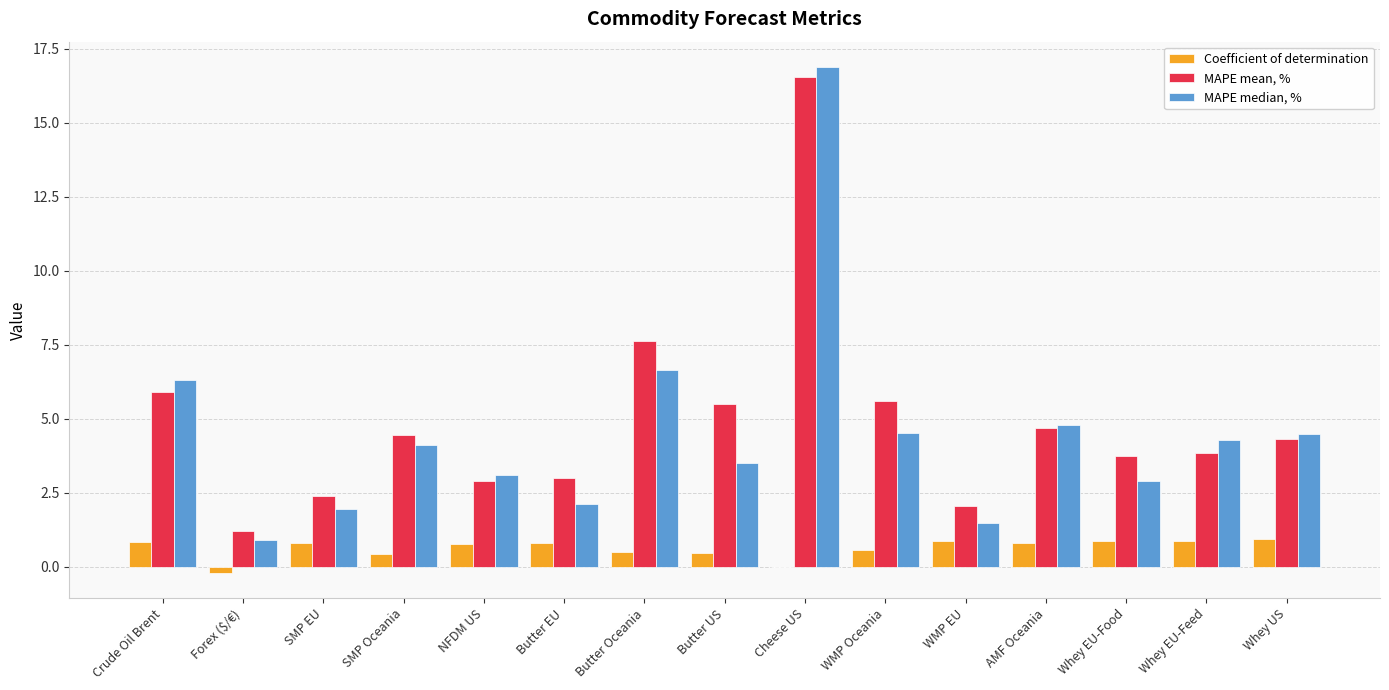

Which label corresponds to the largest value in the chart?

Cheese US